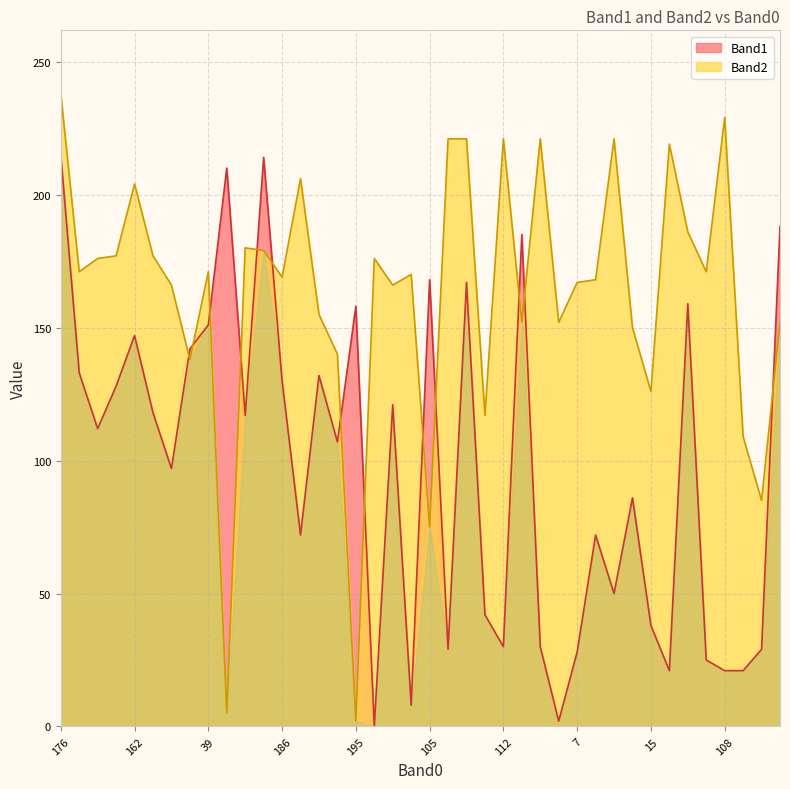

What is the total value across all series at 105?

243